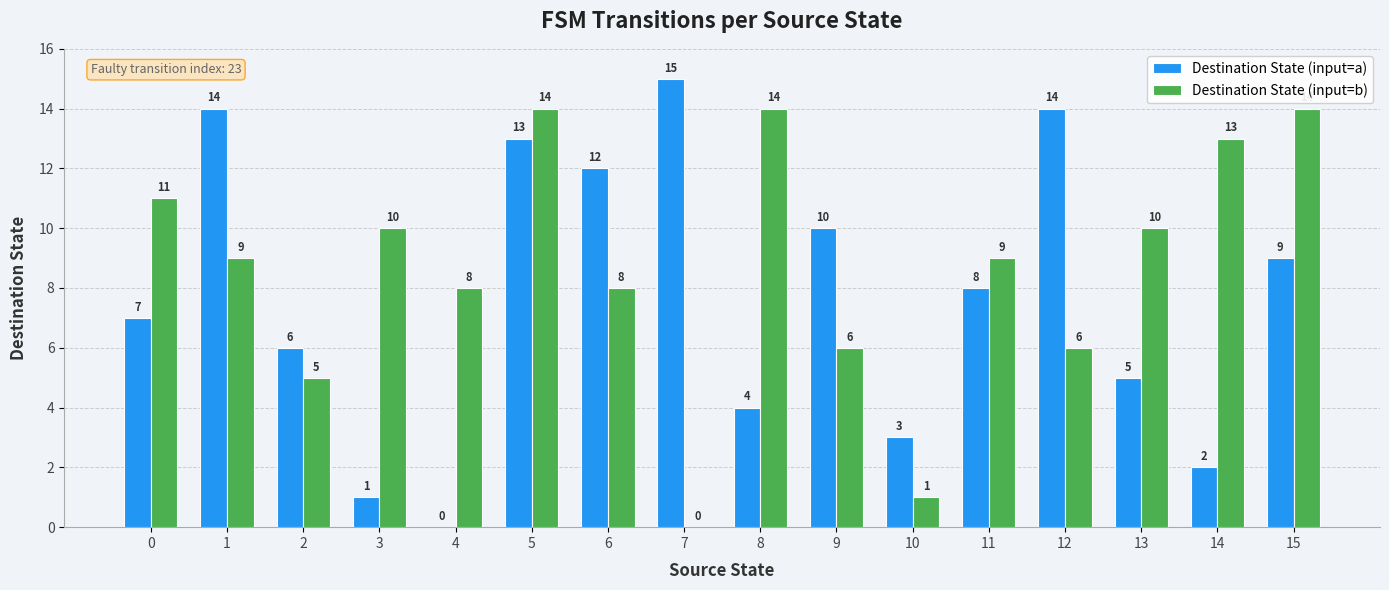

Read the Destination State (input=b) value at 12.

6